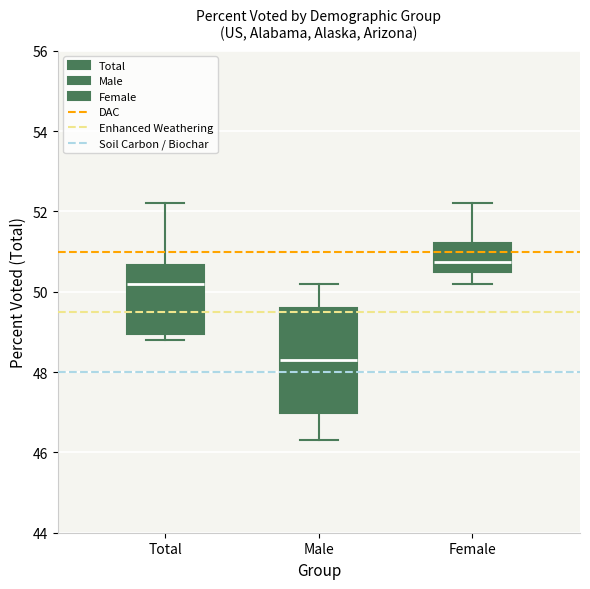

Which box has the highest median line?

Female